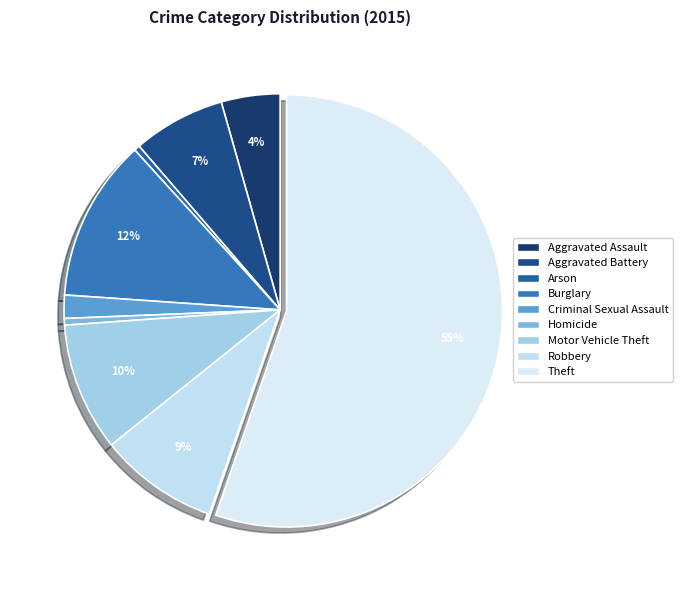

How many segments does this pie chart have?

9